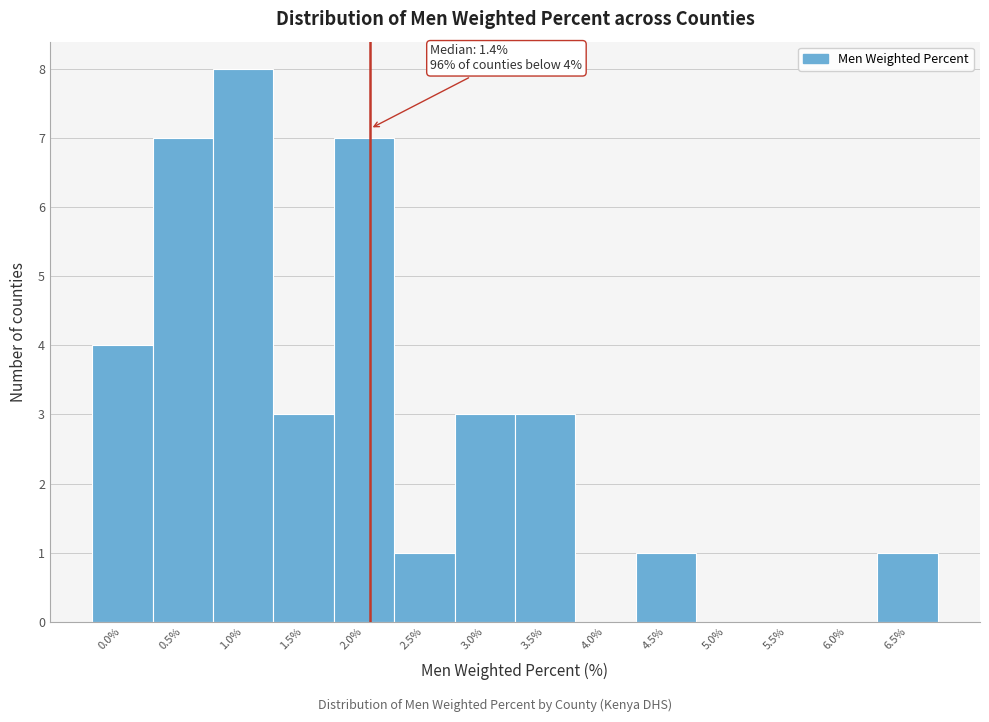

Reading left to right, what are all the values shown in this chart?

0.0%=4	0.5%=7	1.0%=8	1.5%=3	2.0%=7	2.5%=1	3.0%=3	3.5%=3	4.0%=0	4.5%=1	5.0%=0	5.5%=0	6.0%=0	6.5%=1